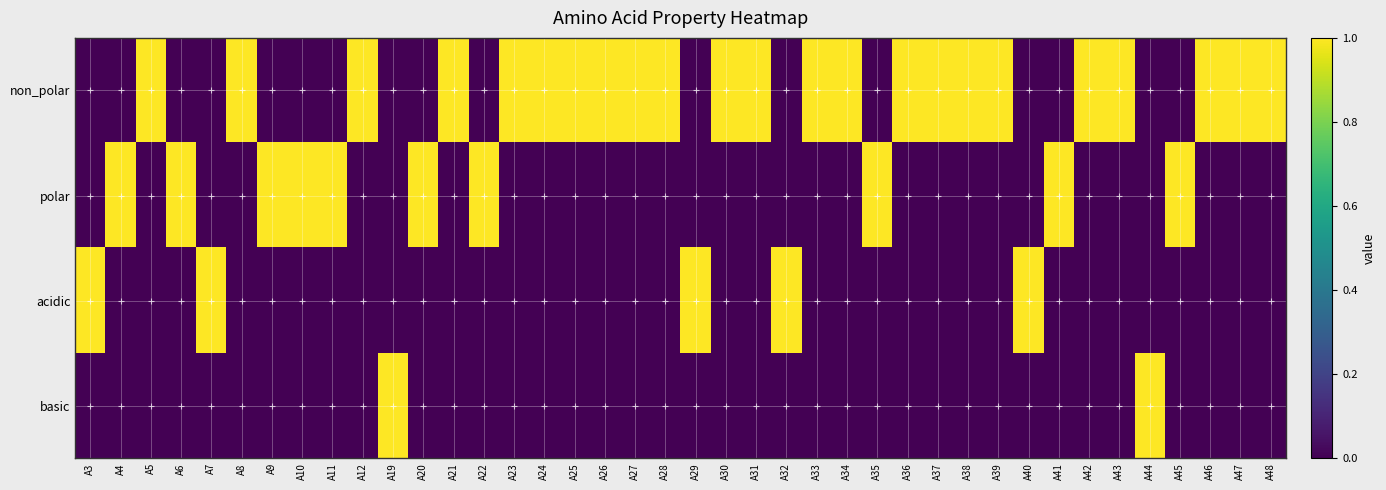

Which series has the largest total across all categories?

non_polar